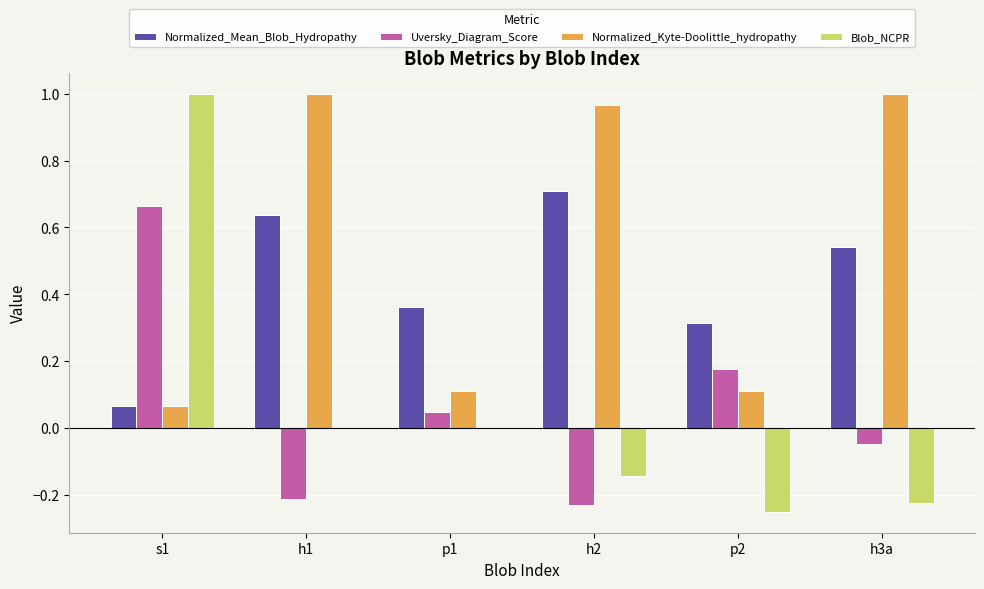

What is the sum of all Normalized_Kyte-Doolittle_hydropathy values?

3.3